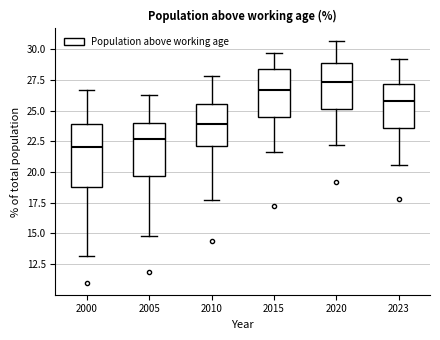

Reading left to right, read every box against the y-axis: the position of its median line, the range the box covers, and the ends of its whiskers. The values are not printed on the chart, so give them approximately, as read against the axis.

2000: median 22.0, box 19.0 to 24.0, whiskers 13.0 to 26.5
2005: median 22.5, box 19.5 to 24.0, whiskers 15.0 to 26.5
2010: median 24.0, box 22.0 to 25.5, whiskers 17.5 to 28.0
2015: median 26.5, box 24.5 to 28.5, whiskers 21.5 to 29.5
2020: median 27.5, box 25.0 to 29.0, whiskers 22.0 to 30.5
2023: median 26.0, box 23.5 to 27.0, whiskers 20.5 to 29.0